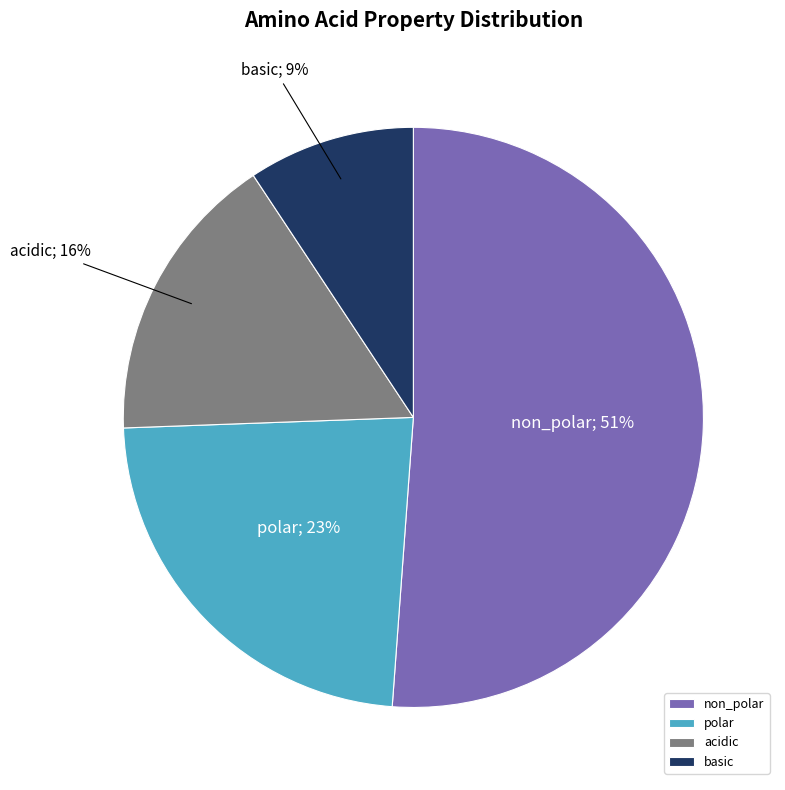

To the nearest percent, what is the difference between the largest and smallest slice percentages?

42%